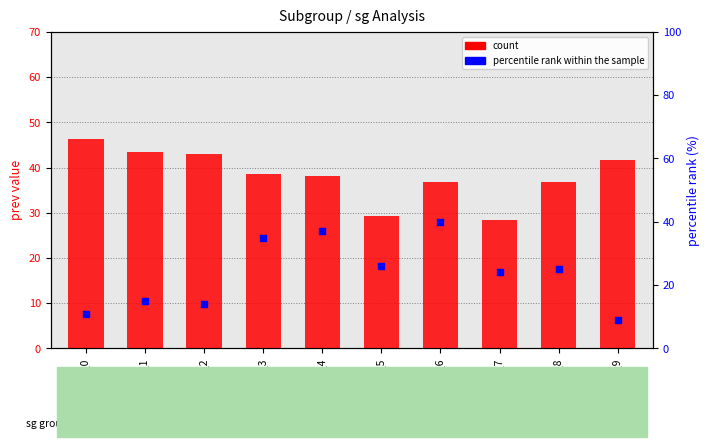

Which series contains the highest Y value?

count